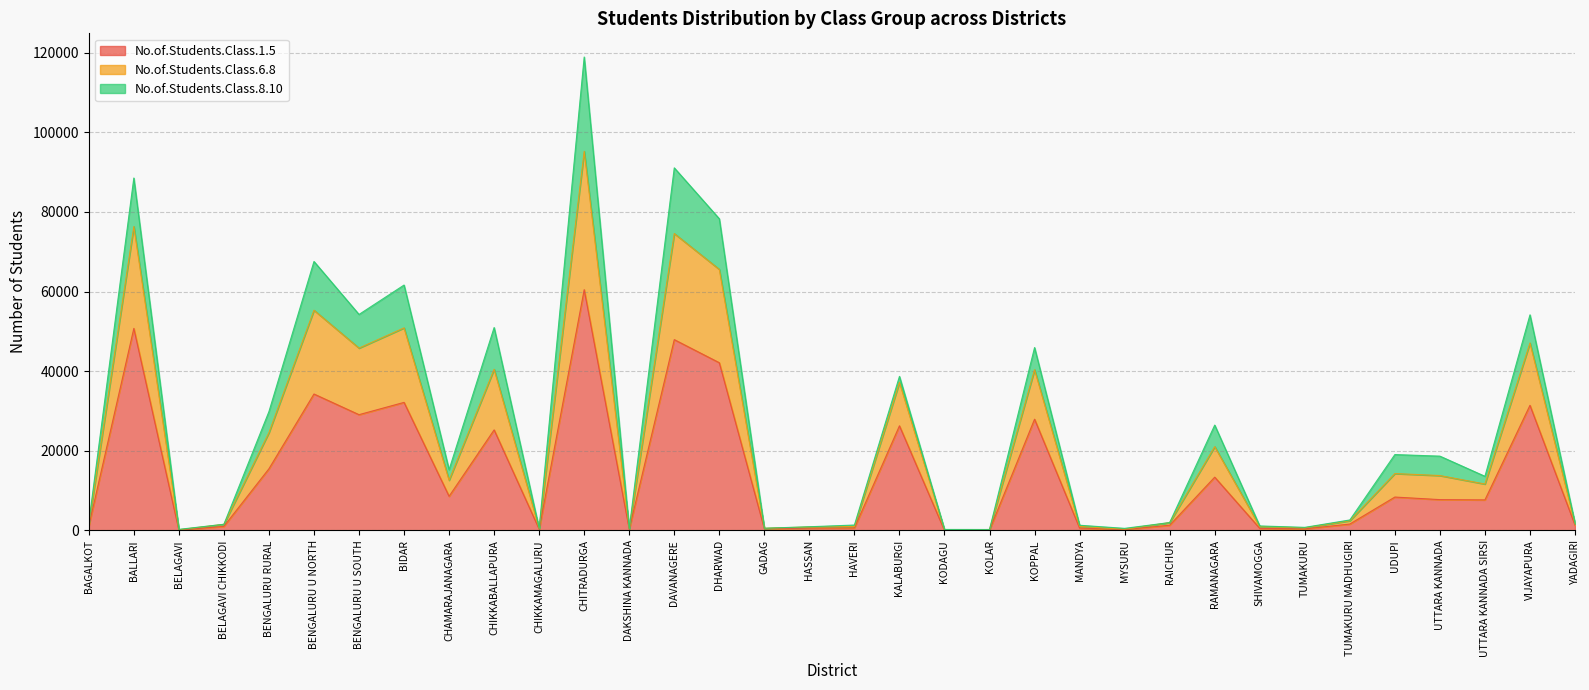

Which category has the highest value in the No.of.Students.Class.1.5 series?

CHITRADURGA